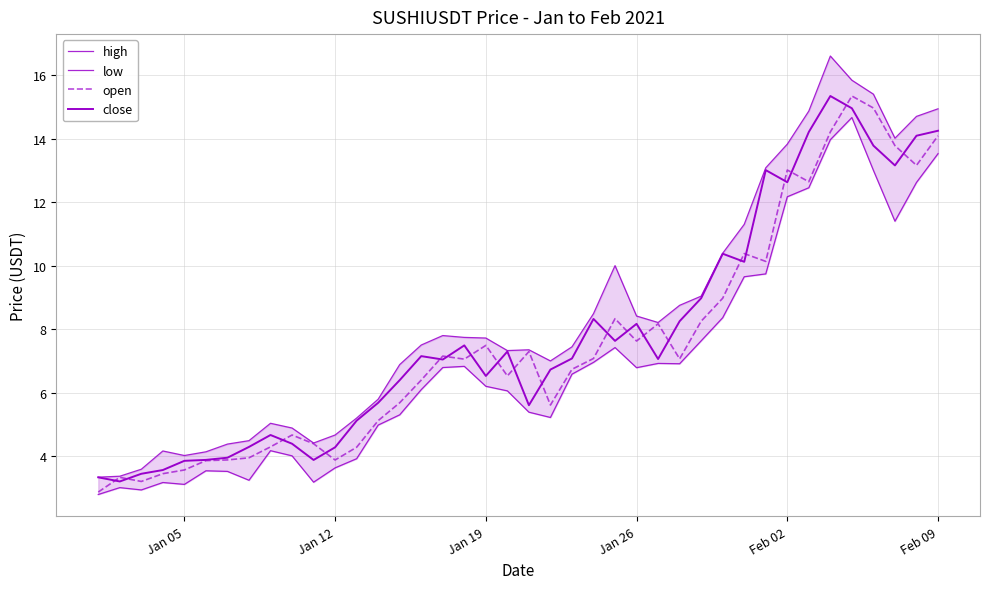

Which series has the largest total across all categories?

high